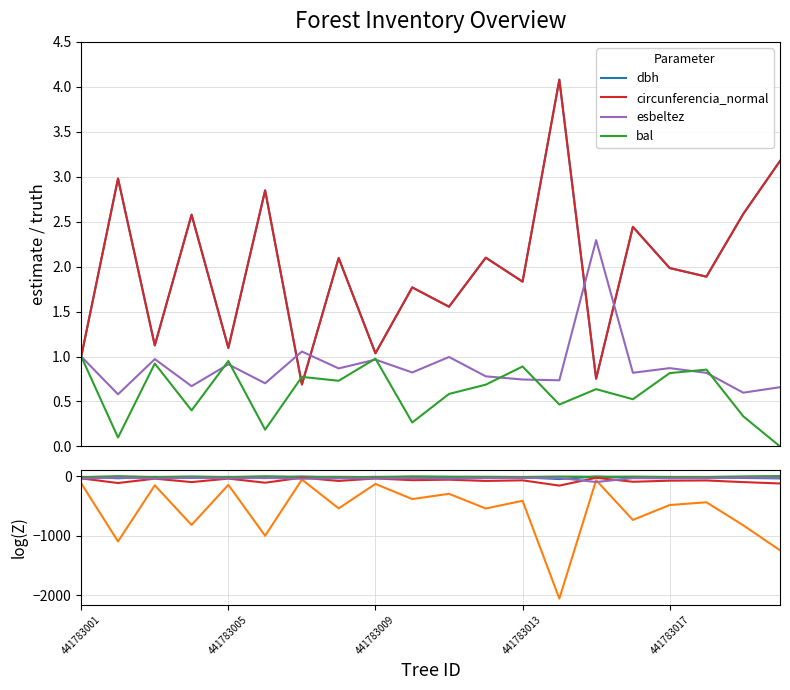

Does the chart display data point markers on the line(s)?

No